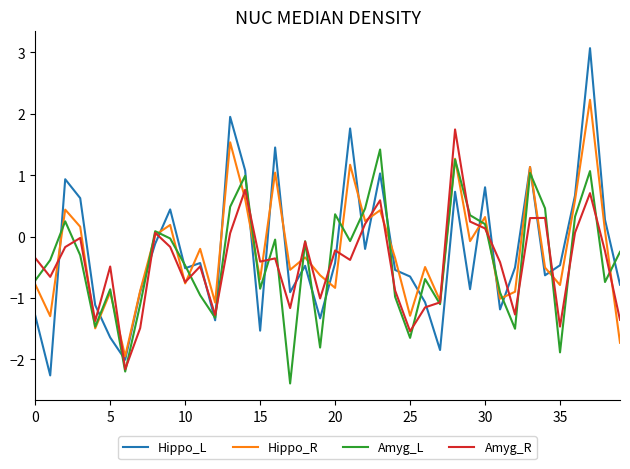

How many values in the Hippo_R series exceed 0?

16